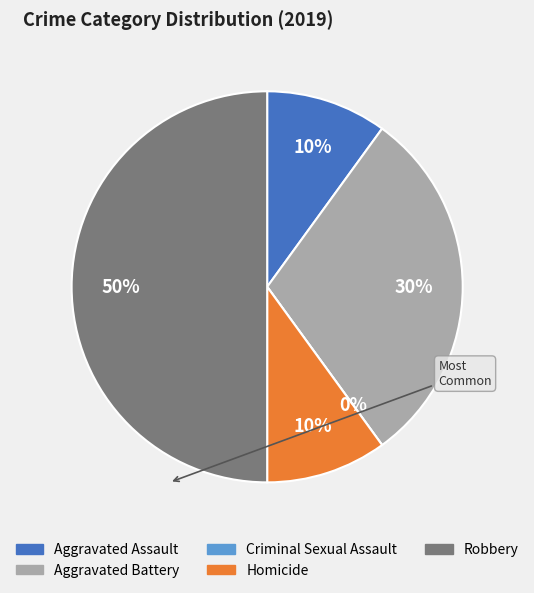

To the nearest percent, what is the combined percentage of Criminal Sexual Assault and Aggravated Battery?

30%